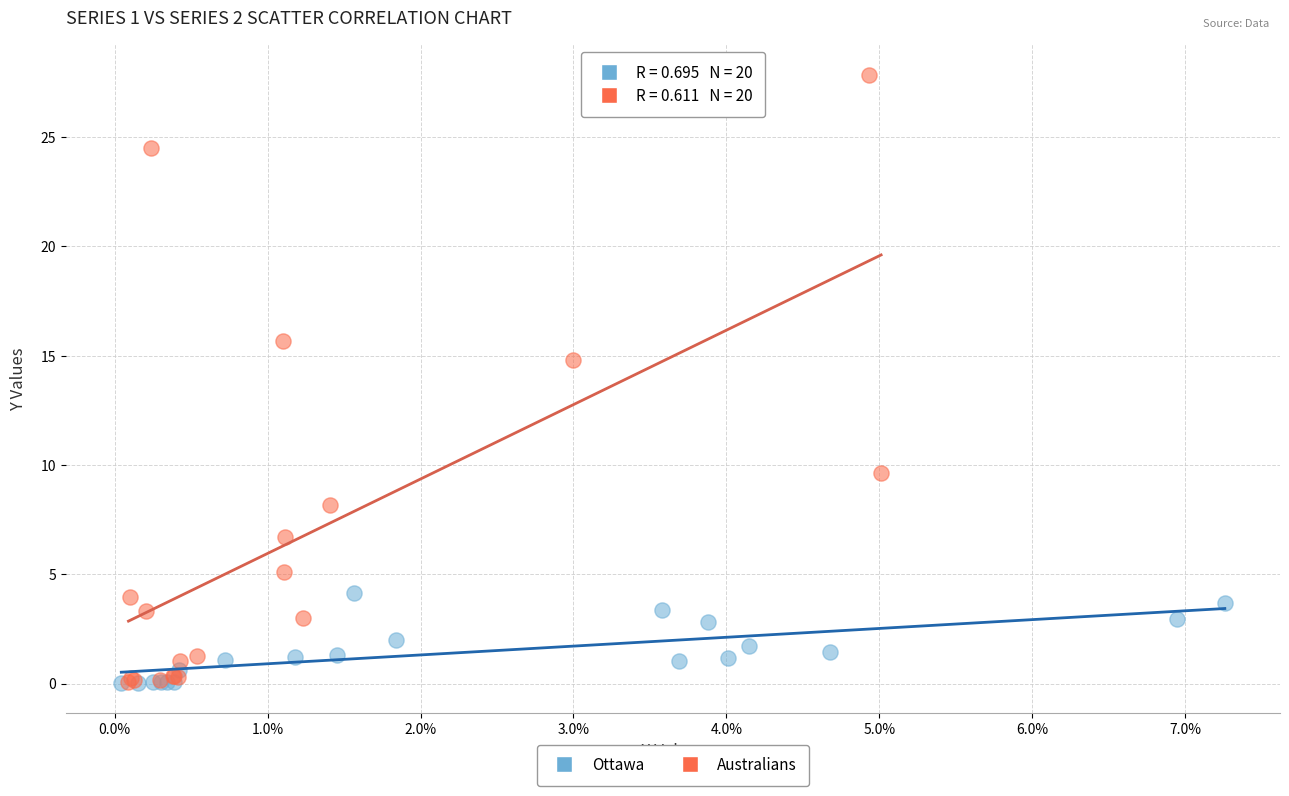

Which series contains the highest Y value?

Australians